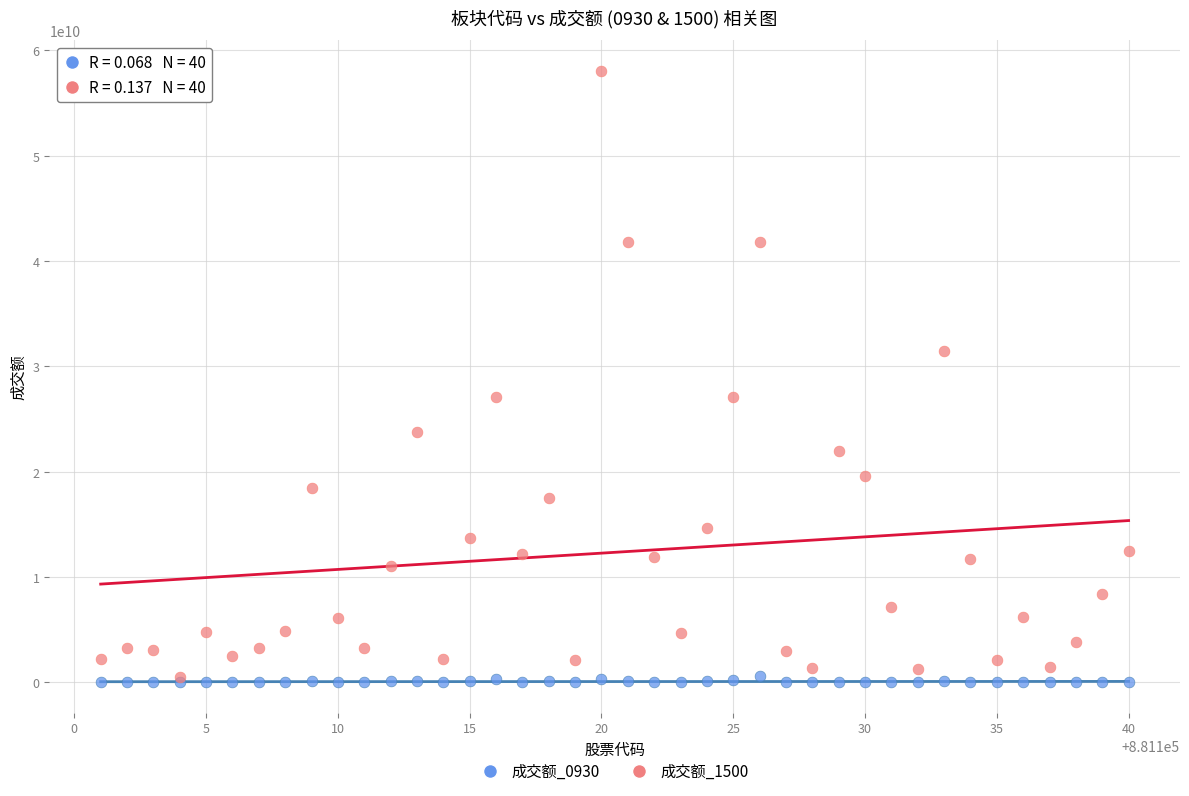

Which series reaches the maximum Y coordinate?

成交额_1500